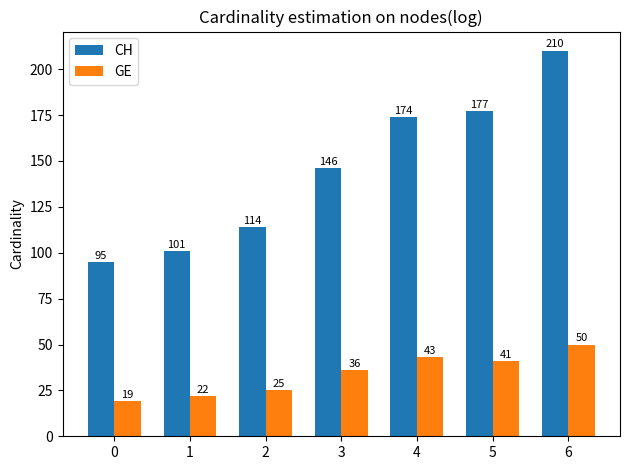

At which category is the sum across all series the highest?

6